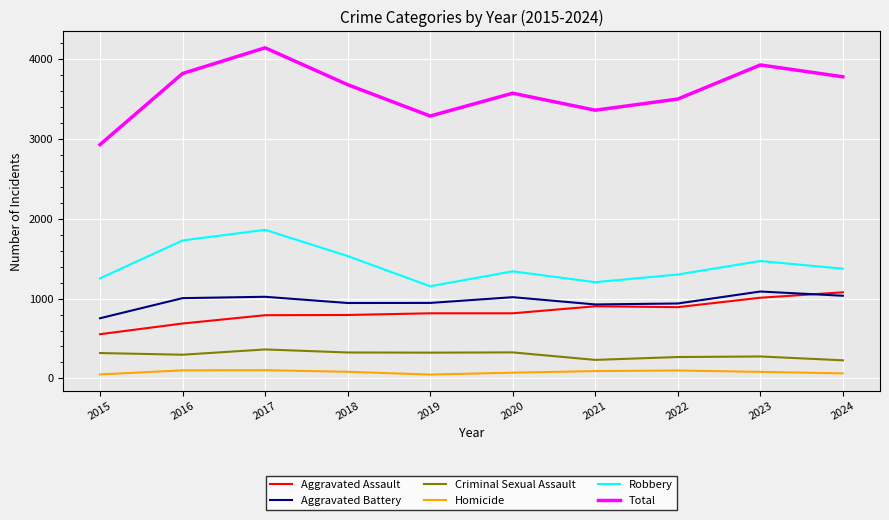

Is it true that Robbery equals 1342 at 2020?

True